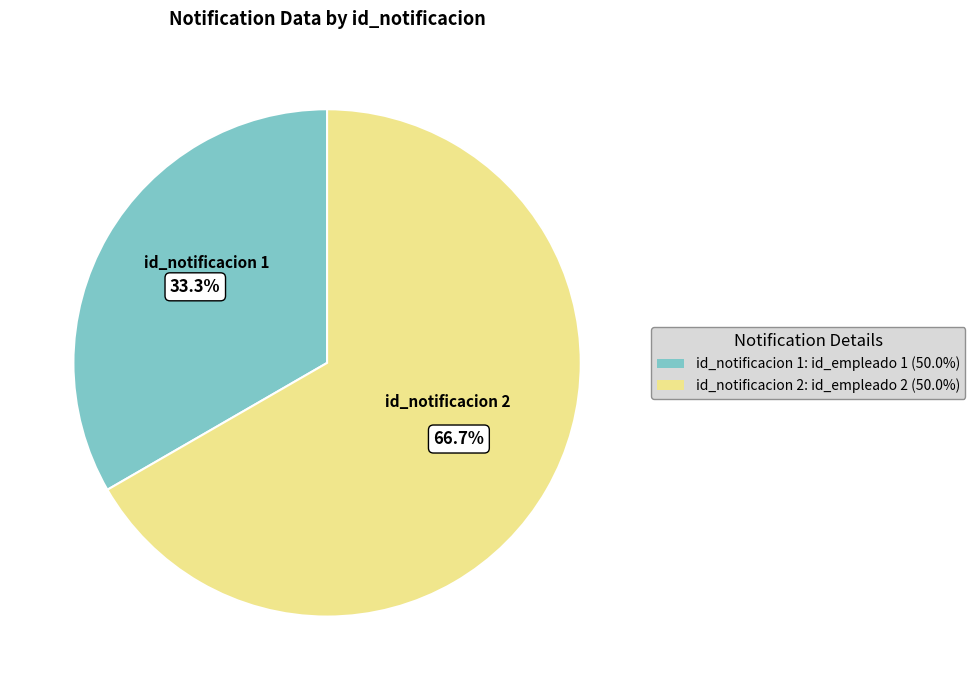

What is the ratio of the value at id_notificacion 2 to the value at id_notificacion 1?

2.0